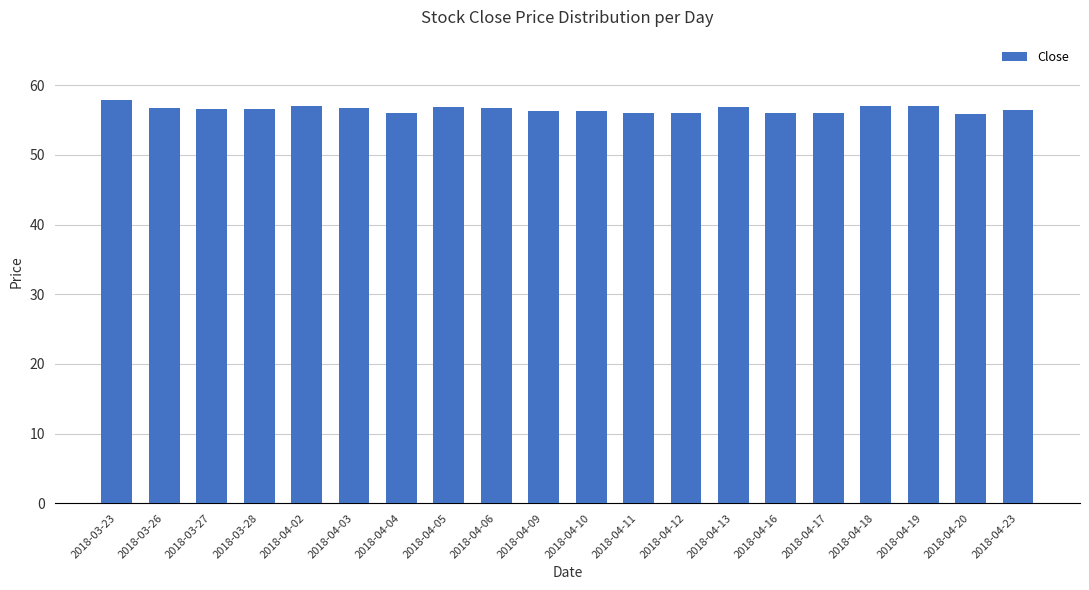

The chart shows a value of 56.9 at 2018-04-05. True or false?

True